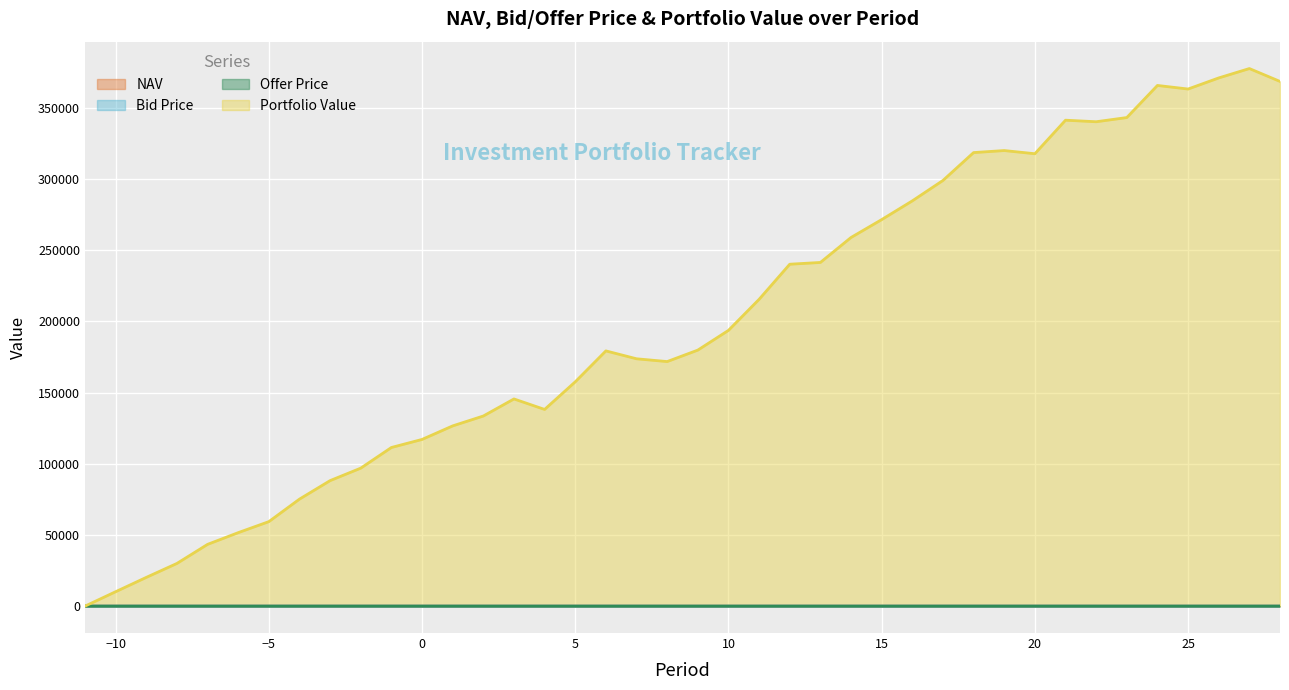

Which series has the largest total across all categories?

Portfolio Value